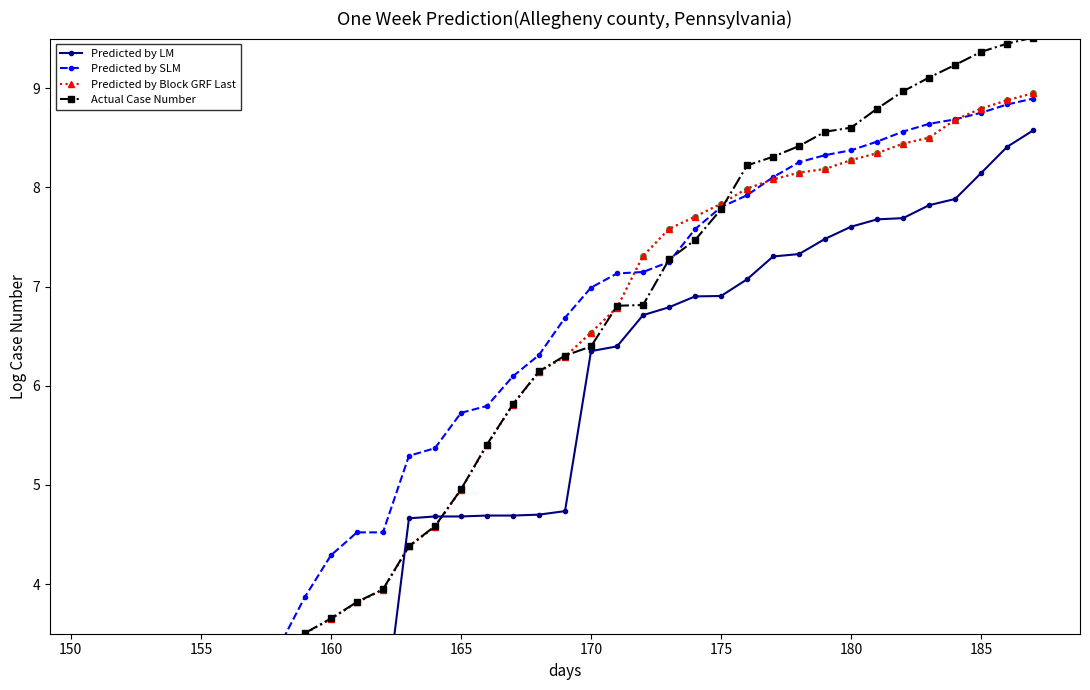

What value does the Predicted by Block GRF Last series have at 185?

8.8